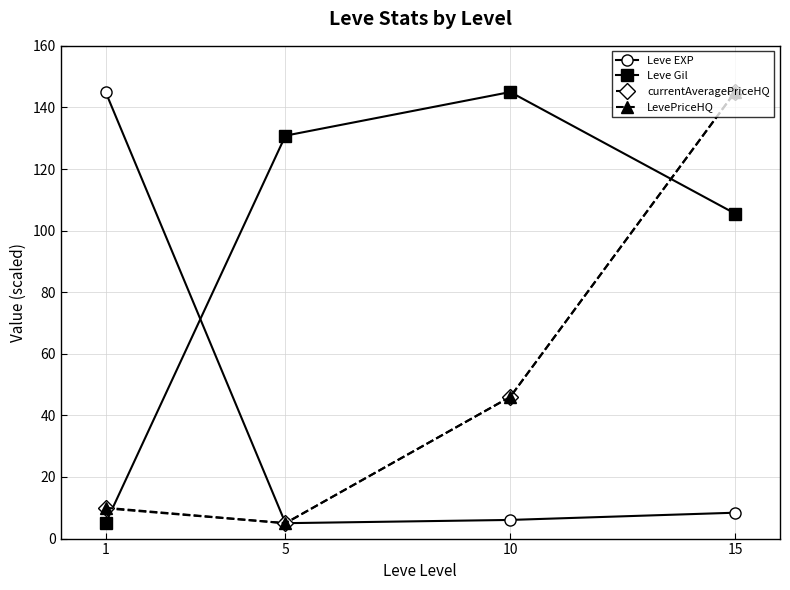

Reading left to right, transcribe all the data shown in this chart.

Leve EXP: 1=145.0	5=5.0	10=6.1	15=8.4
Leve Gil: 1=5.0	5=130.8	10=145.0	15=105.5
currentAveragePriceHQ: 1=9.8	5=5.0	10=46.0	15=145.0
LevePriceHQ: 1=10.0	5=5.0	10=46.0	15=145.0